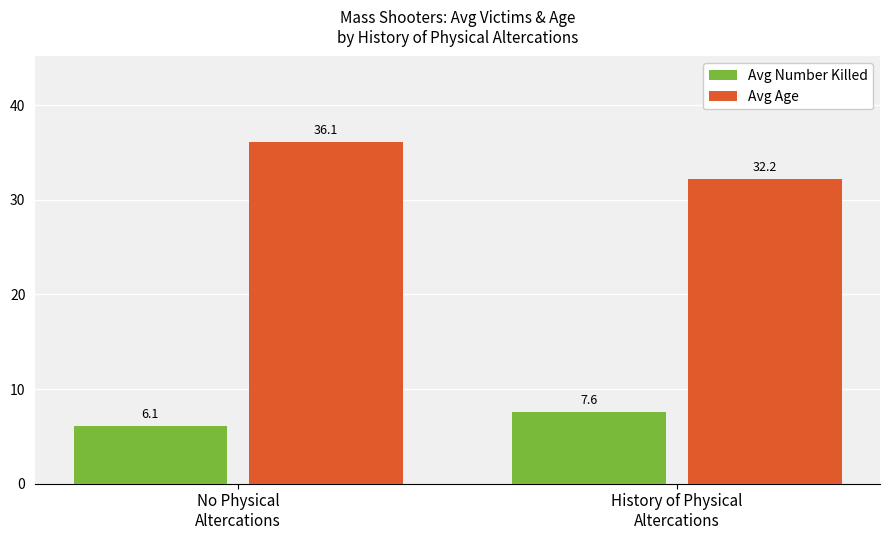

What is the spread (max minus min) of values at History of Physical
Altercations?

24.6